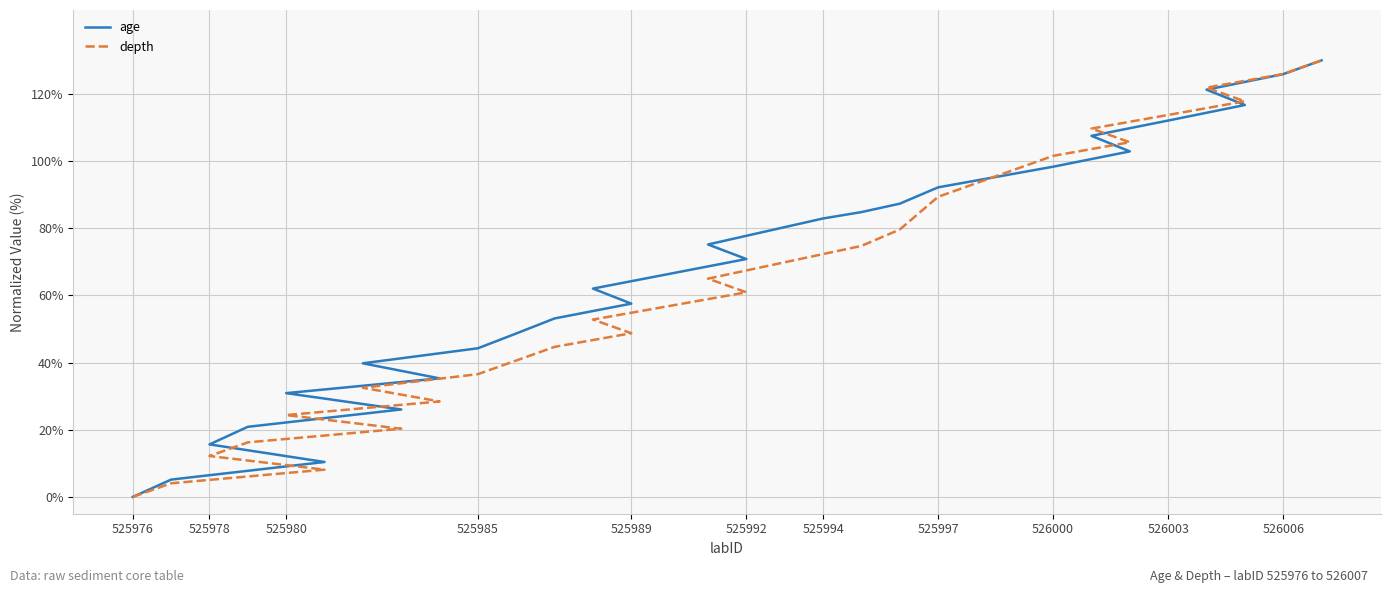

How many categories are shown in the chart?

32